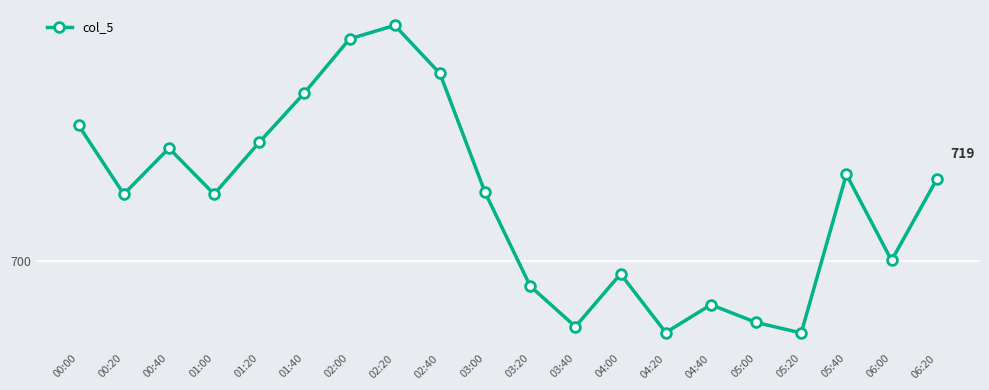

Which category has the highest value across all series?

02:20